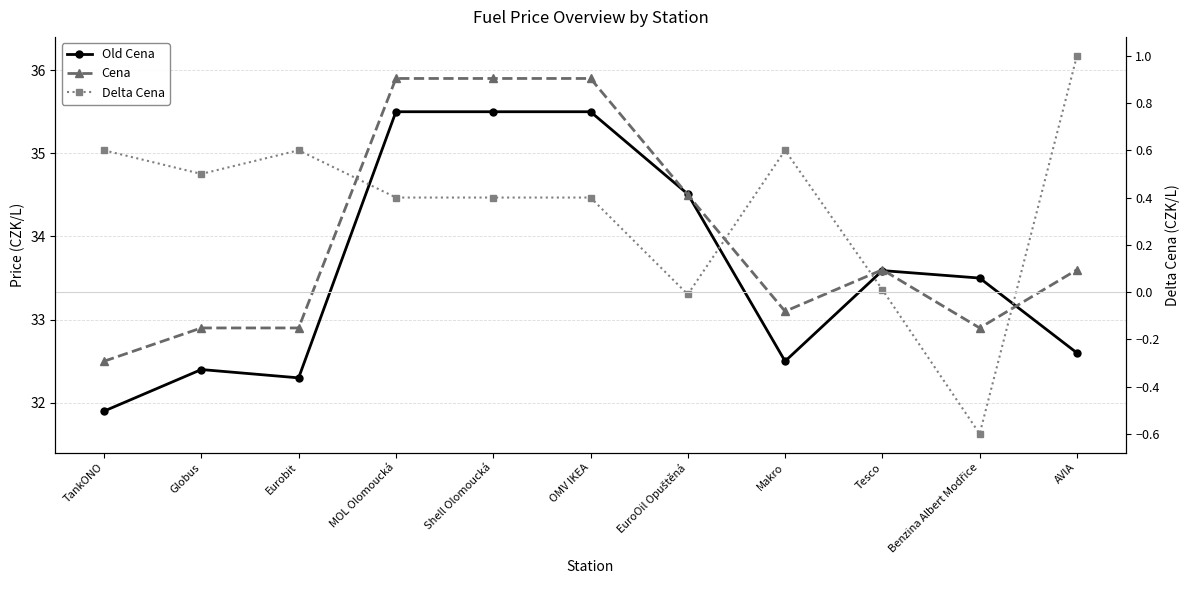

What is the difference between the highest and lowest values at Makro?

32.5